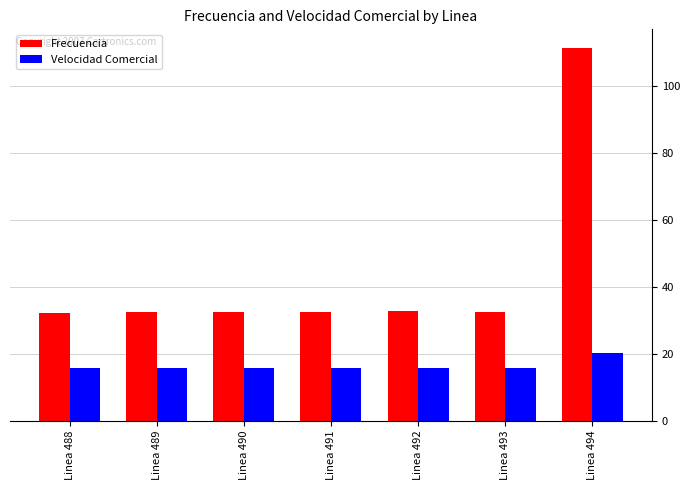

Is the value of Velocidad Comercial at Linea 491 greater than the value of Frecuencia at Linea 490?

No